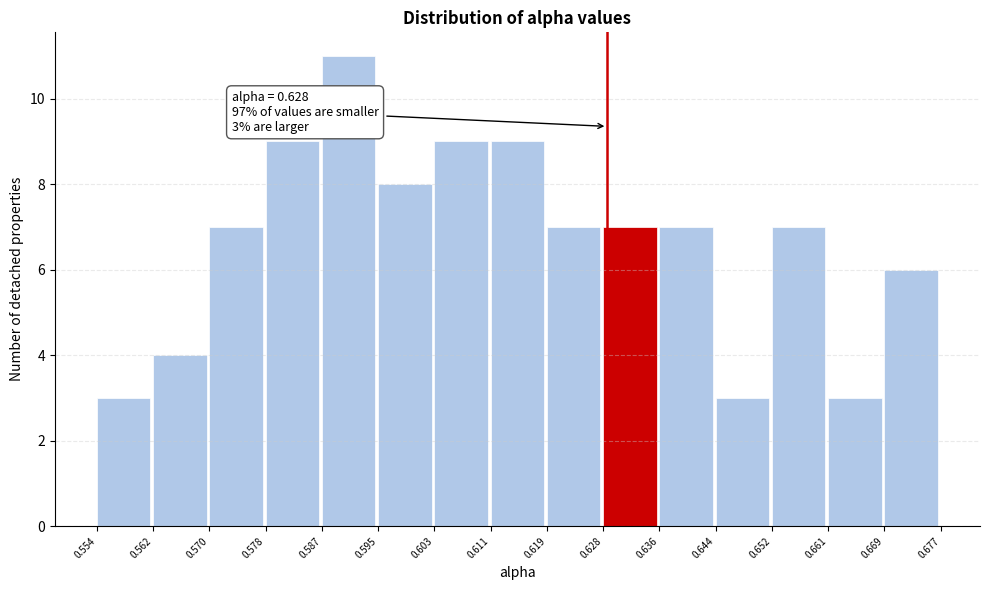

Over which range of the x-axis is the bar tallest?

0.587 to 0.595